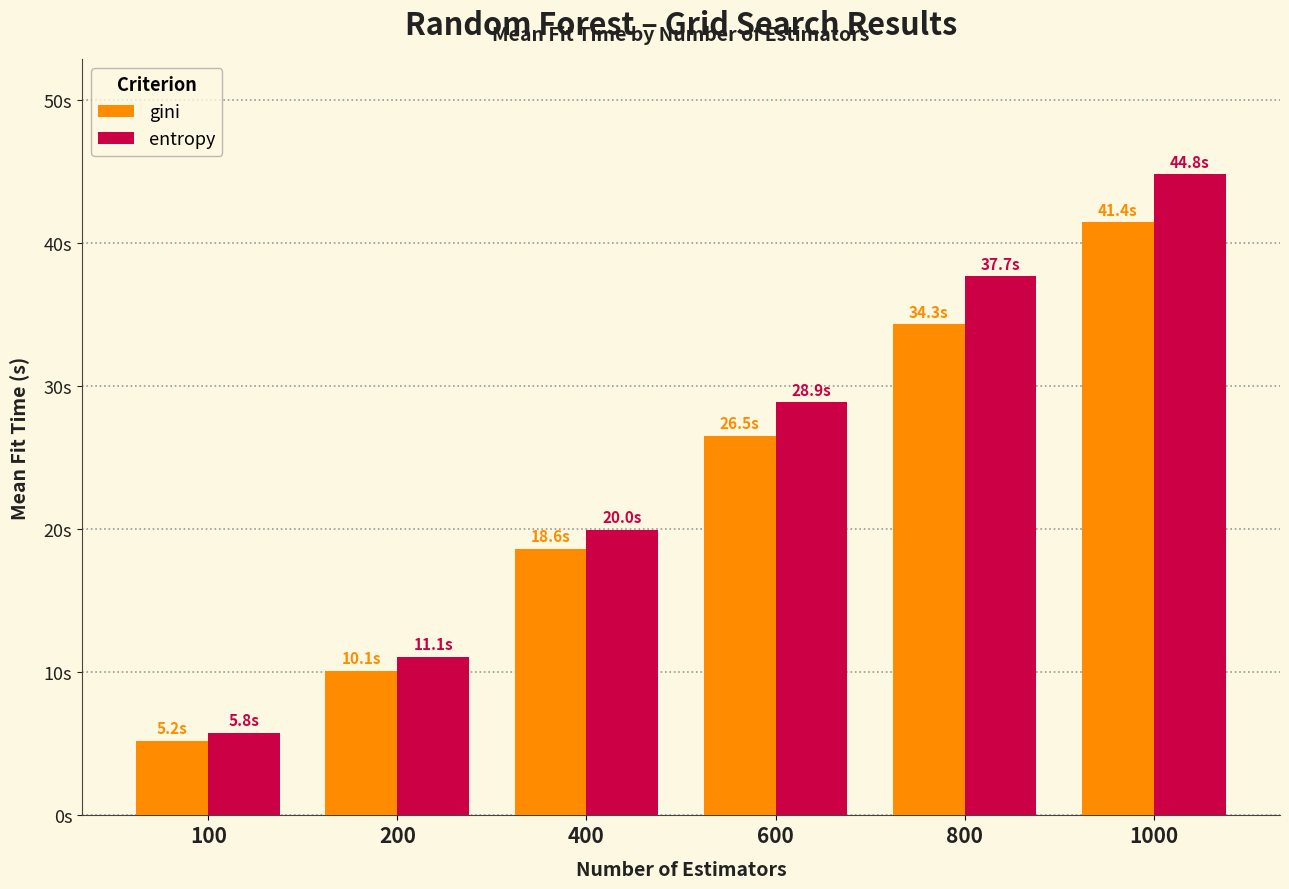

Which category has the lowest value across all series?

100